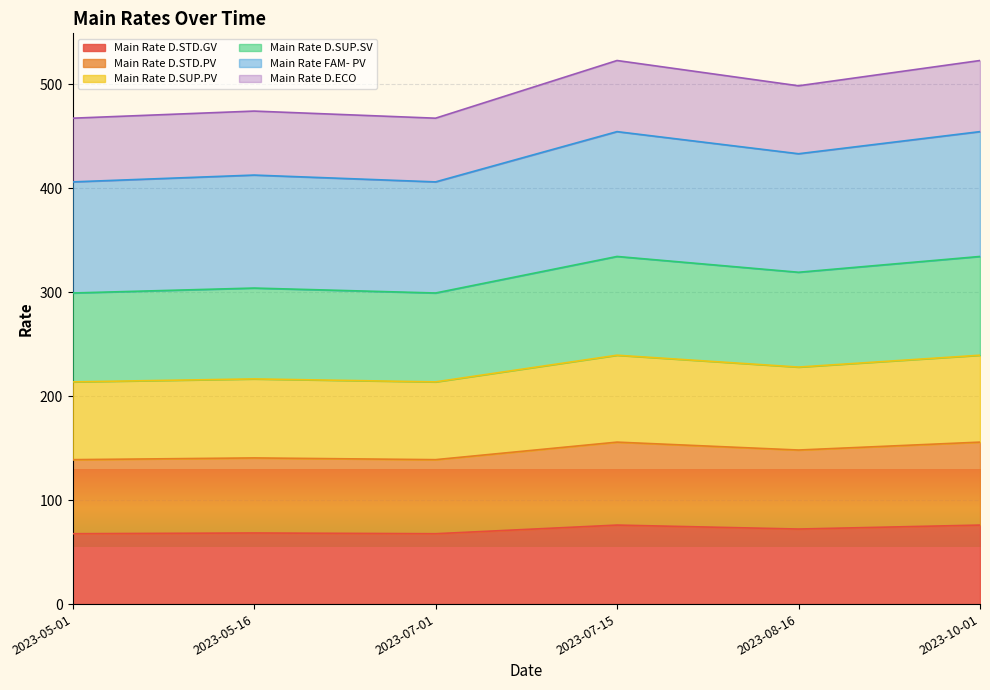

What is the label of the 4th point from the right?

2023-07-01